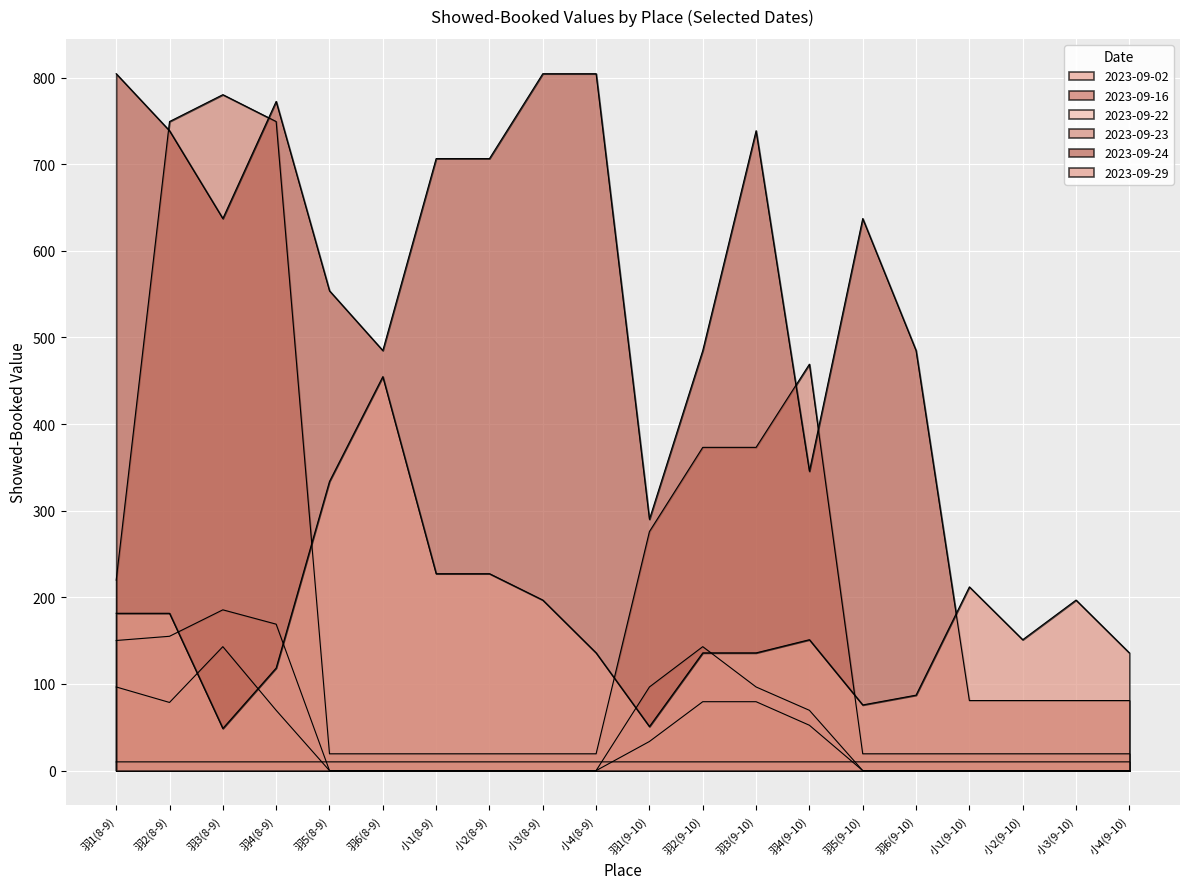

True or false: 2023-09-23 and 2023-09-22 intersect in this chart.

False